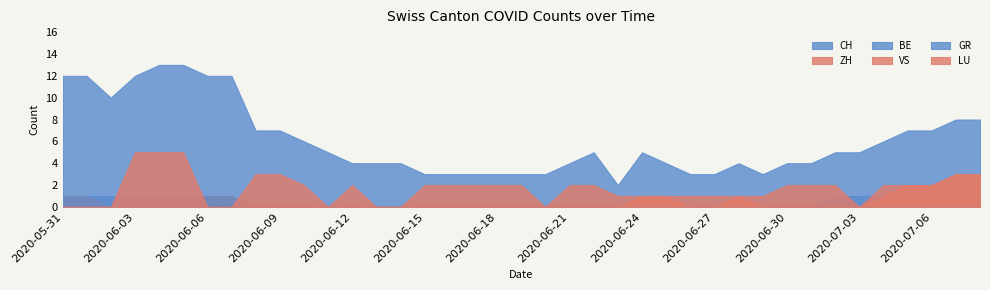

Rank the series by their maximum value, from highest to lowest.

CH, LU, ZH, VS, BE, GR